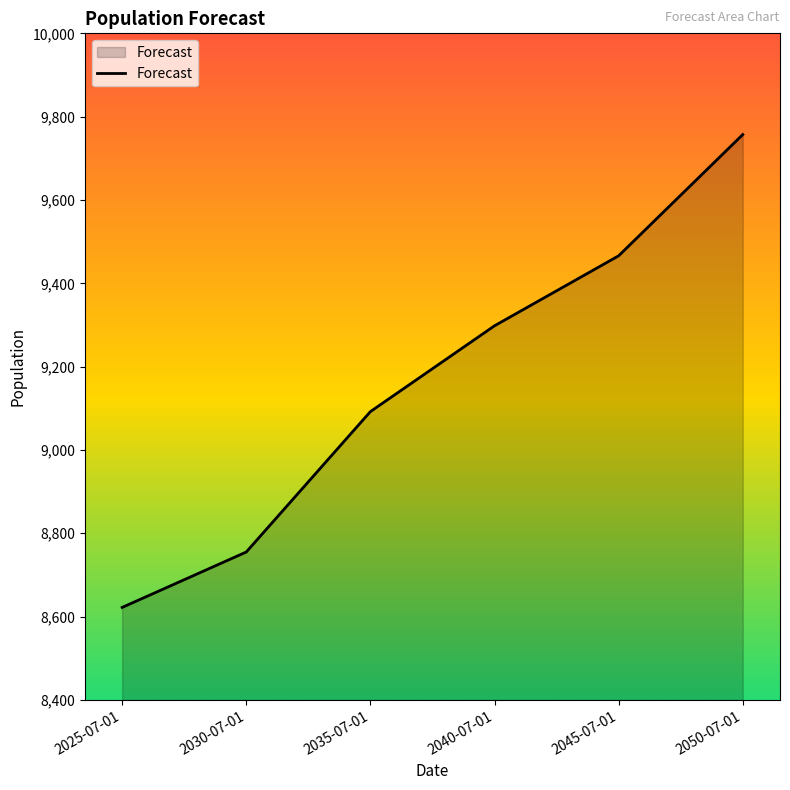

What is the change in value from 2030-07-01 to 2040-07-01?

+543